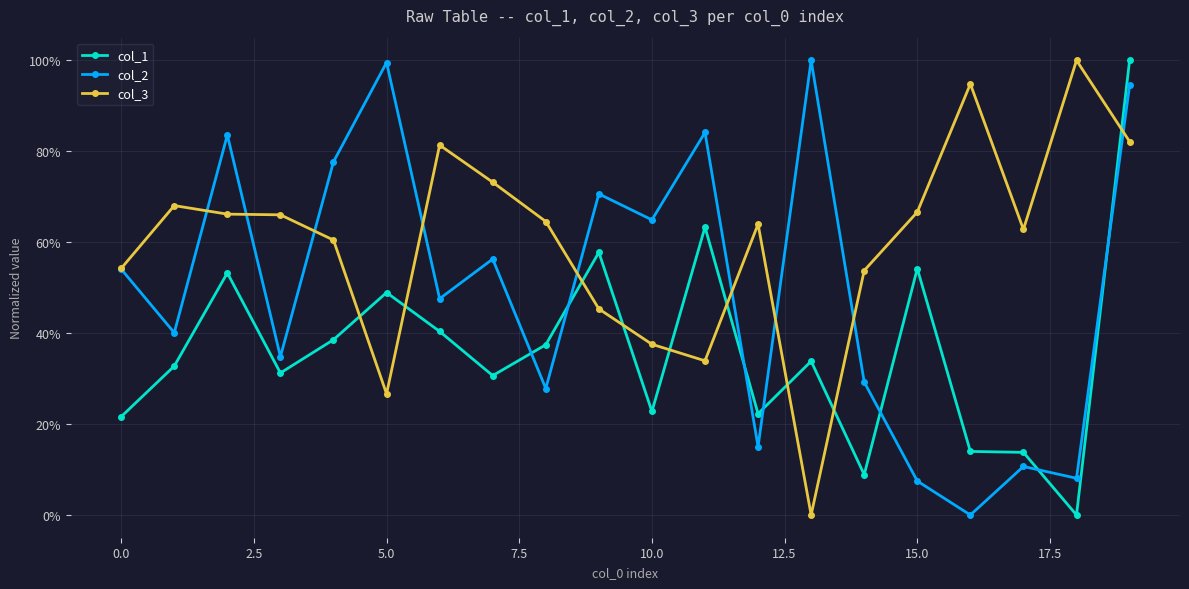

Is this an area chart (filled region under the line)?

No